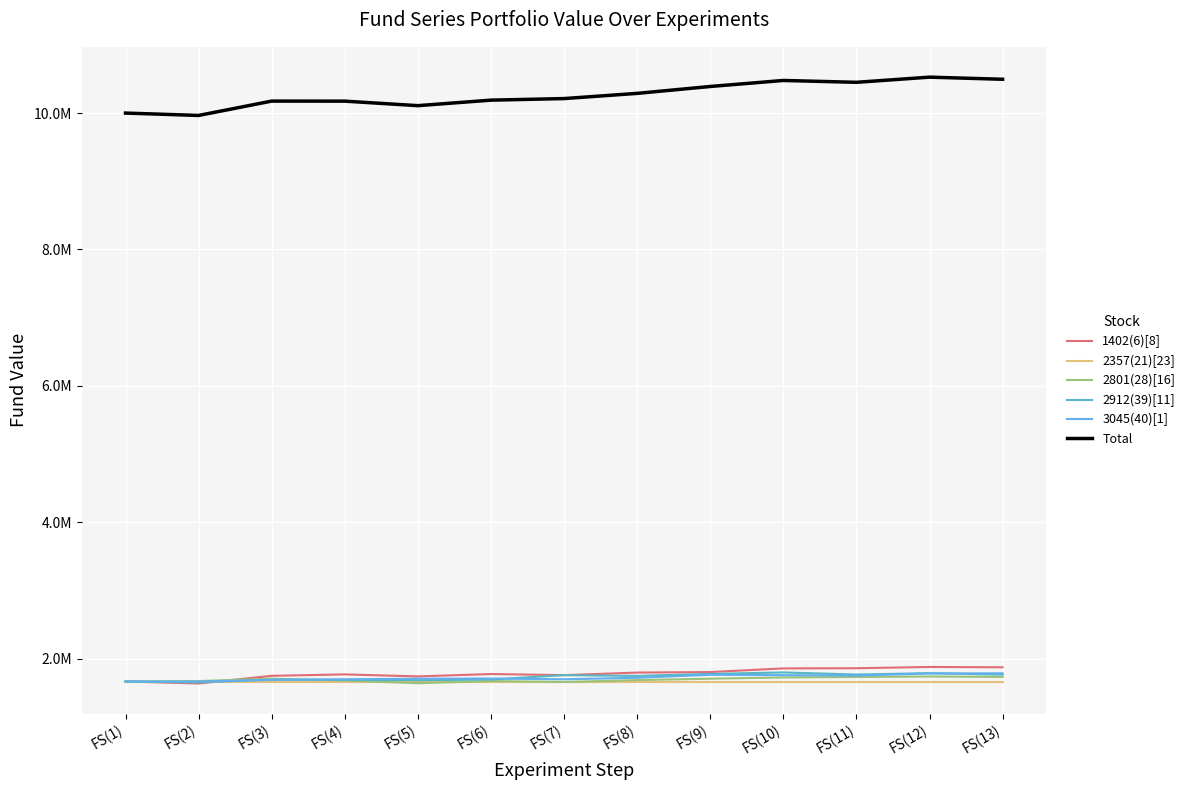

Is this an area chart (filled region under the line)?

No